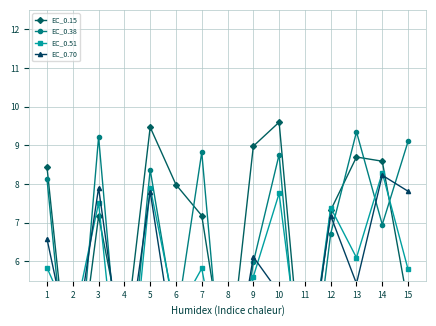

At which category does EC_0.70 reach its first local peak?

3